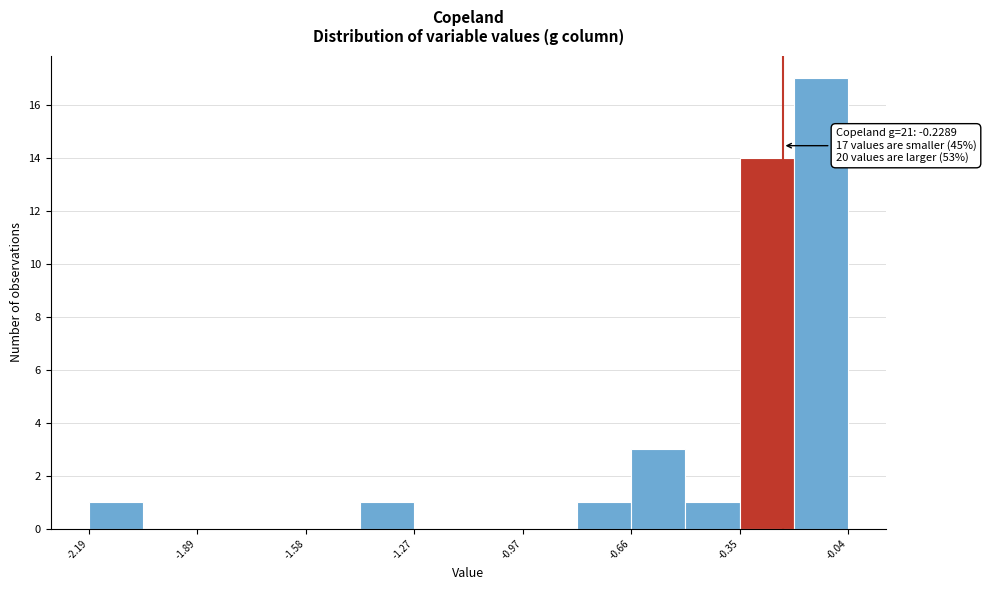

Read against the x-axis, roughly where is the centre of the tallest bar?

-0.10